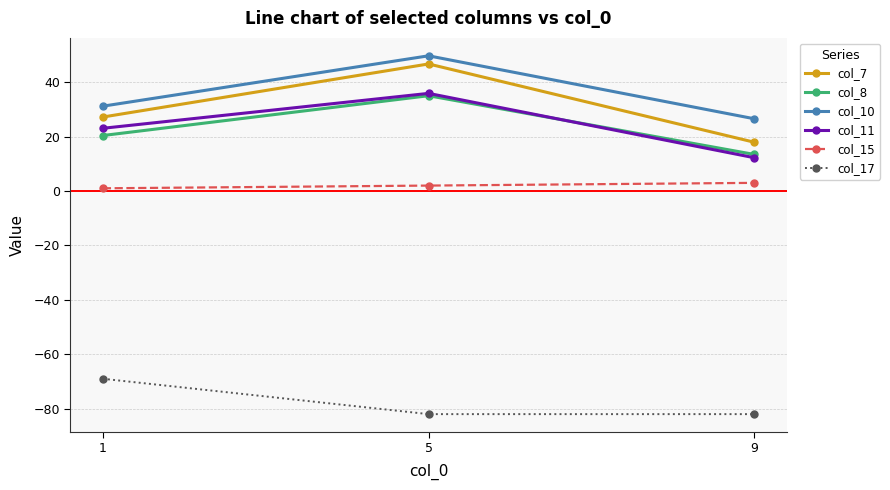

Is this an area chart (filled region under the line)?

No